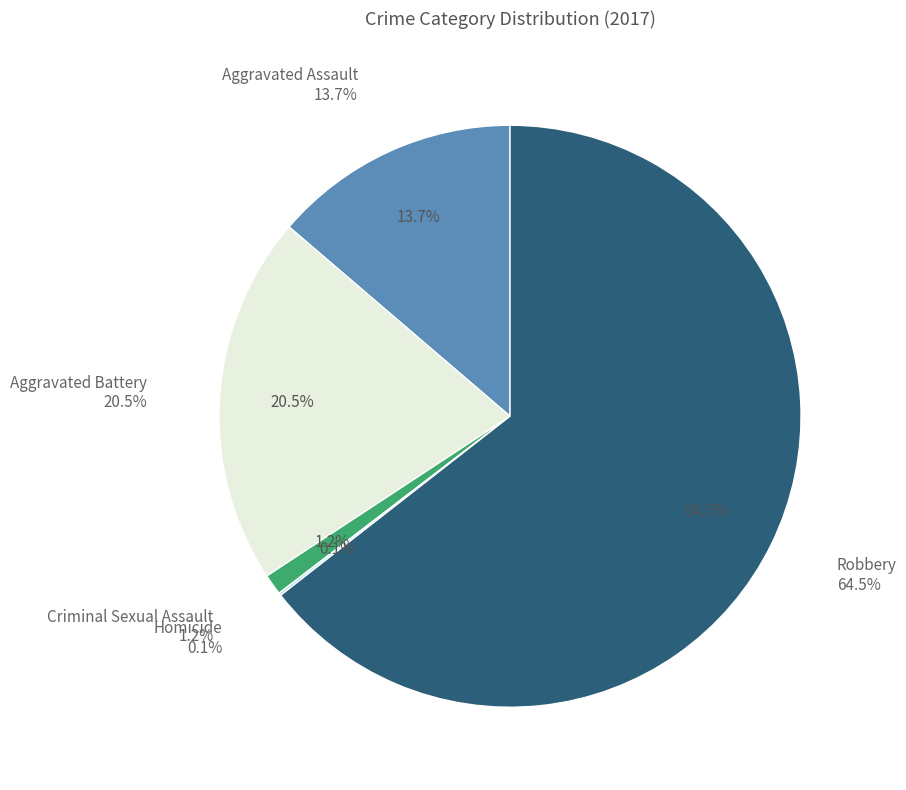

Is there a majority slice in this chart?

Yes